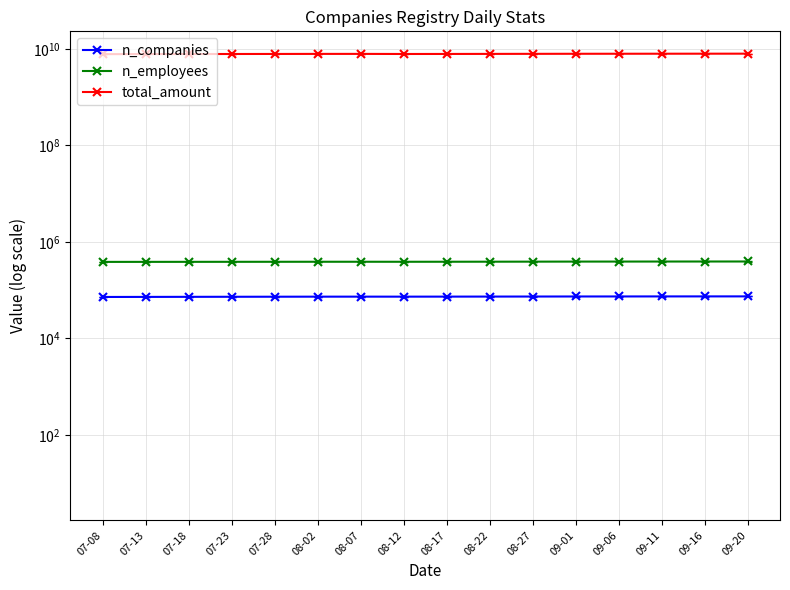

At which label does n_companies first exceed 73180?

08-22